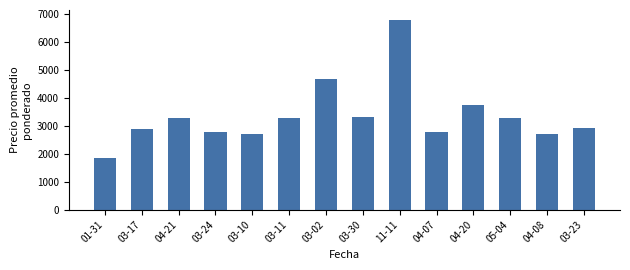

What is the ratio of the value at 01-31 to the value at 11-11?

0.3